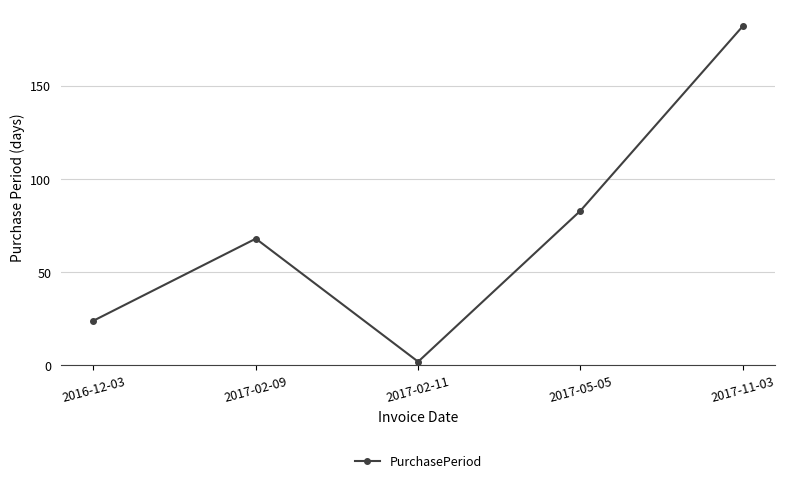

Reading right to left, extract all data points from this chart.

182	83	2	68	24